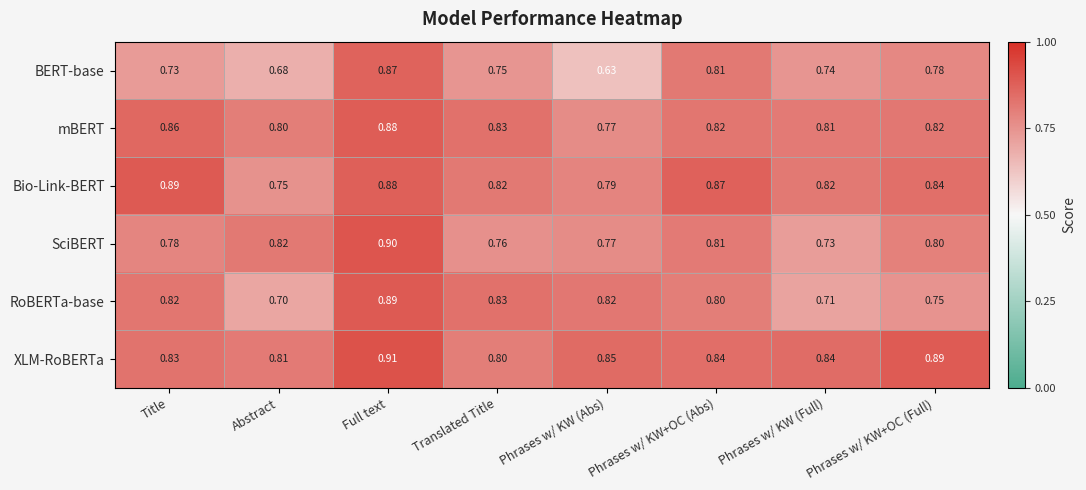

At which category is the sum across all series the highest?

Full text